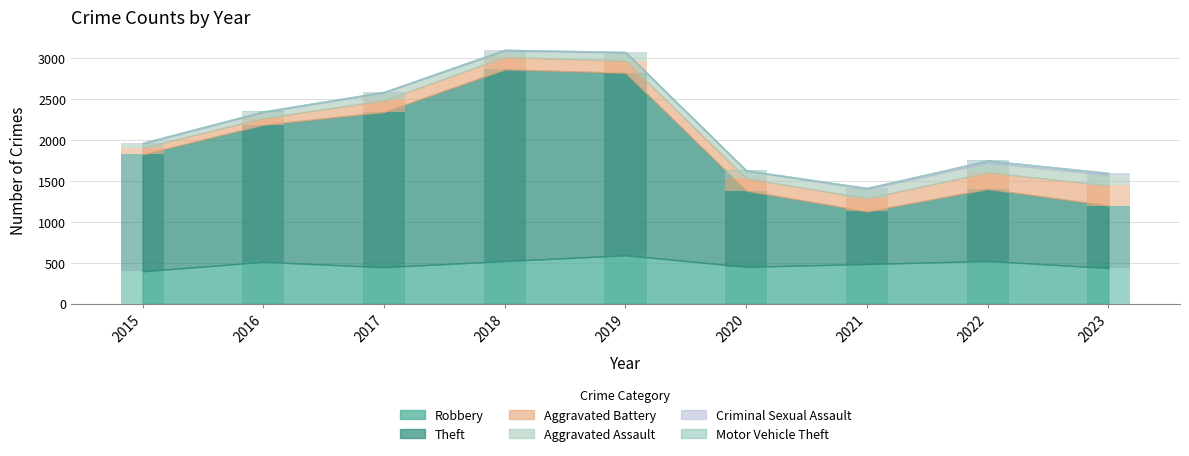

Reading left to right, transcribe all the data shown in this chart.

Robbery: 2015=395	2016=510	2017=446	2018=520	2019=591	2020=450	2021=484	2022=521	2023=436
Theft: 2015=1429	2016=1676	2017=1896	2018=2342	2019=2230	2020=930	2021=642	2022=880	2023=763
Aggravated Battery: 2015=82	2016=82	2017=142	2018=152	2019=148	2020=150	2021=163	2022=202	2023=245
Aggravated Assault: 2015=46	2016=71	2017=95	2018=77	2019=98	2020=94	2021=110	2022=121	2023=130
Criminal Sexual Assault: 2015=12	2016=8	2017=8	2018=11	2019=8	2020=3	2021=14	2022=24	2023=21
Motor Vehicle Theft: 2015=1	2016=4	2017=2	2018=1	2019=1	2020=3	2021=2	2022=2	2023=6